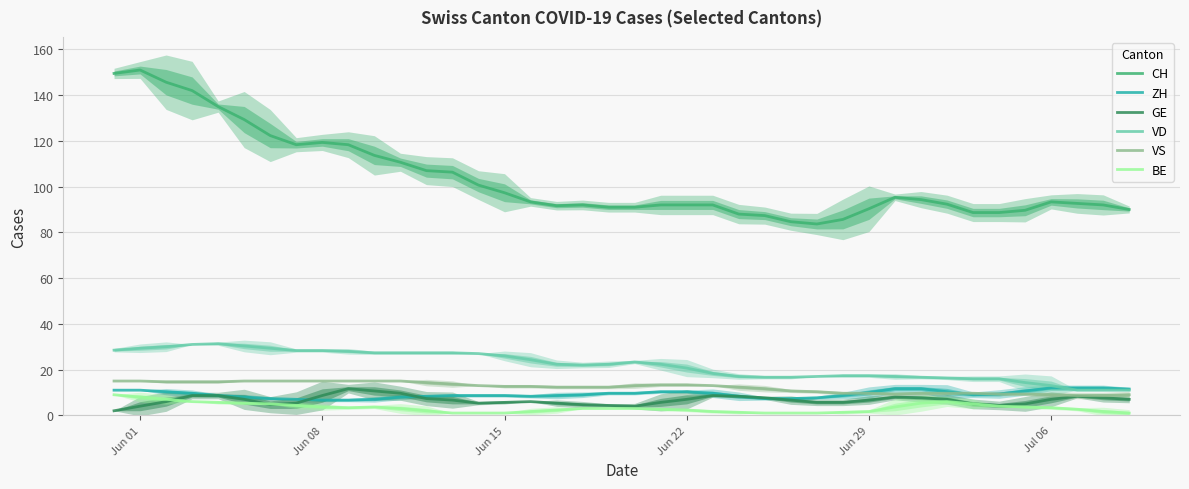

What are all the series names shown in the legend?

CH, ZH, GE, VD, VS, BE